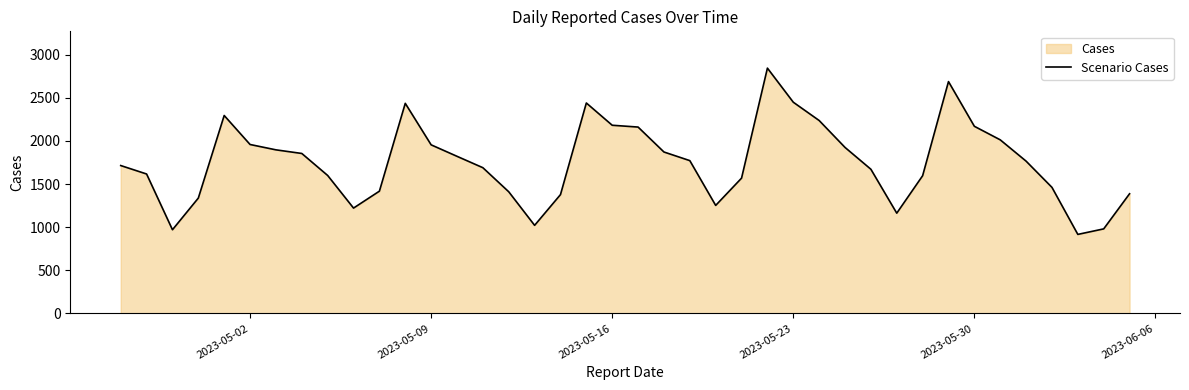

What is the minimum value shown in the chart?

916